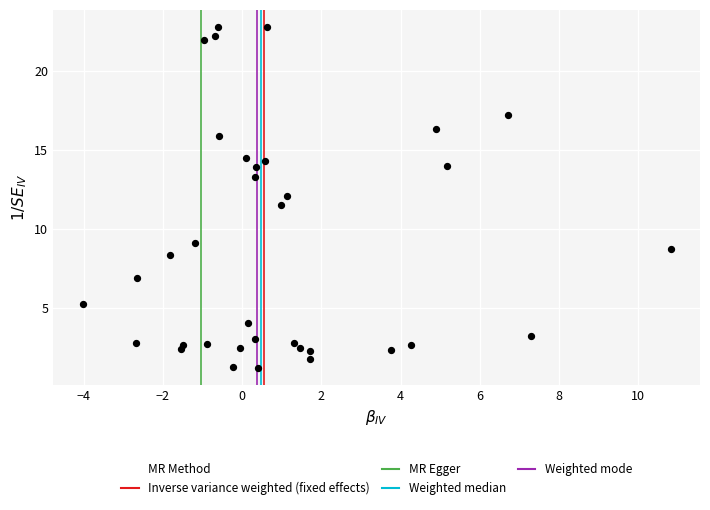

What Y value in the scatter plot is closest to 11?

11.5